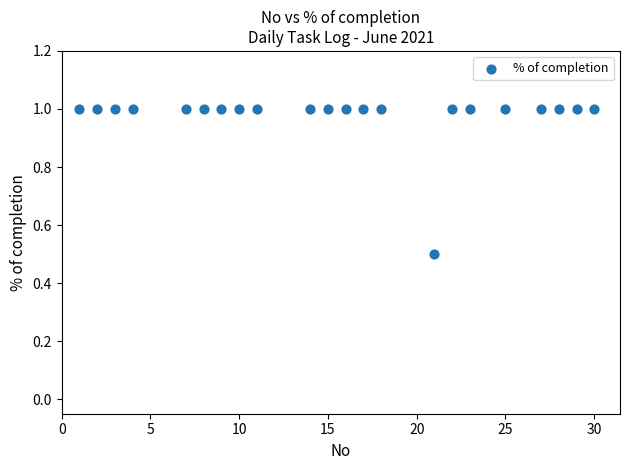

What Y value in the scatter plot is closest to 0?

0.5